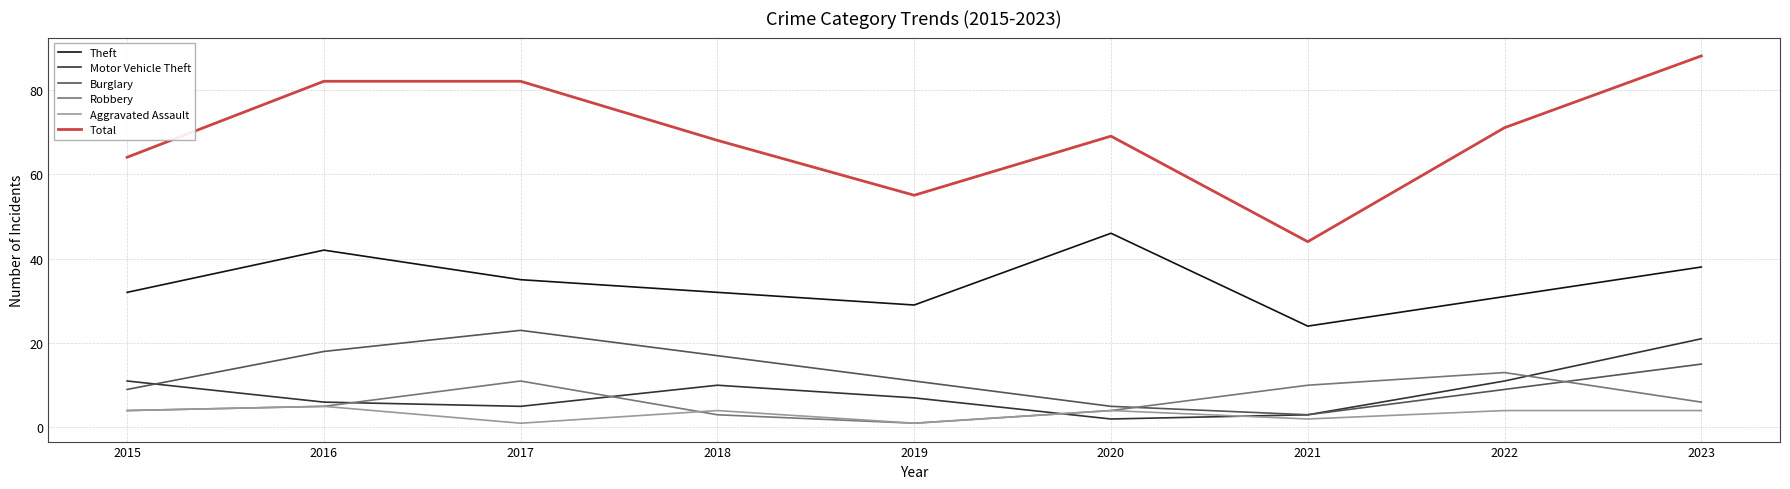

True or false: Aggravated Assault and Total cross at least once.

False